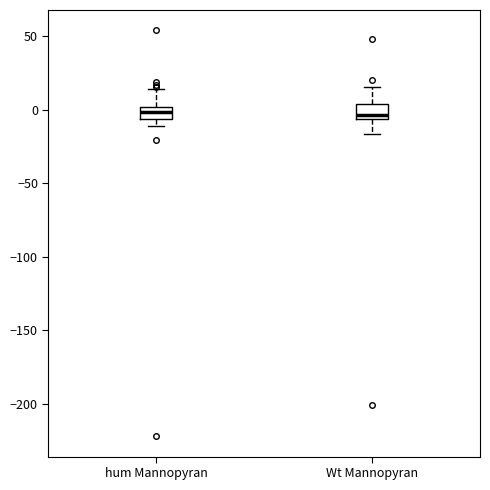

Where is the lower edge of the box for hum Mannopyran on the y-axis? The values are not printed on the chart, so give them approximately, as read against the axis.

-5